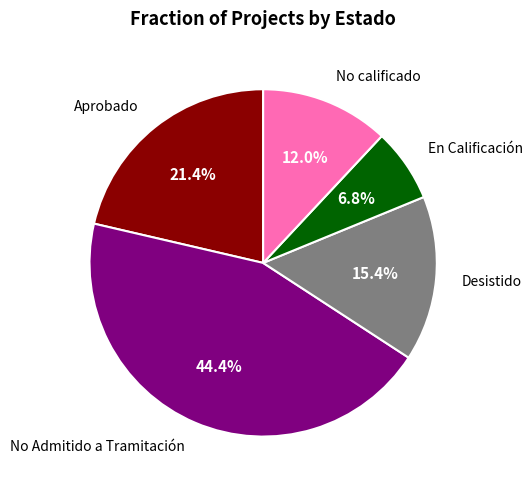

To the nearest percent, what is the average slice percentage?

20%